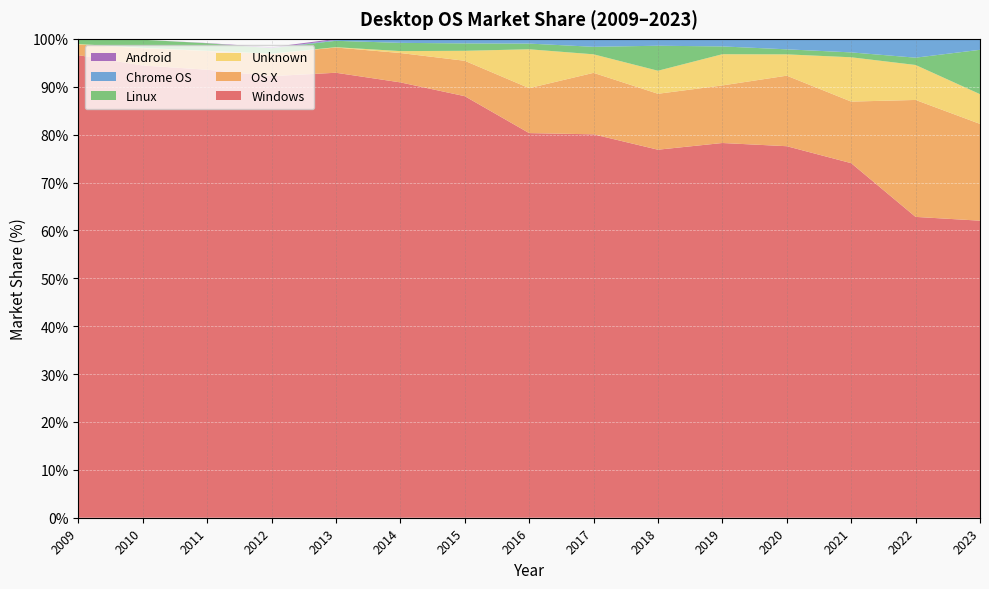

Reading right to left, what are all the values shown in this chart?

Windows: 2023=62.0	2022=62.8	2021=74.0	2020=77.6	2019=78.2	2018=76.8	2017=80.1	2016=80.3	2015=88.0	2014=90.9	2013=92.9	2012=92.2	2011=93.5	2010=94.4	2009=96.6
OS X: 2023=20.2	2022=24.4	2021=12.9	2020=14.7	2019=12.0	2018=11.7	2017=12.8	2016=9.4	2015=7.4	2014=6.1	2013=5.3	2012=4.7	2011=3.9	2010=3.6	2009=2.2
Unknown: 2023=6.2	2022=7.3	2021=9.2	2020=4.5	2019=6.5	2018=4.8	2017=3.9	2016=8.1	2015=2.1	2014=0.4	2013=0.1	2012=0.0	2011=0.0	2010=0.1	2009=0.1
Linux: 2023=9.3	2022=1.5	2021=1.0	2020=1.1	2019=1.6	2018=5.2	2017=1.6	2016=1.2	2015=1.6	2014=1.7	2013=1.3	2012=1.1	2011=1.6	2010=1.7	2009=1.1
Chrome OS: 2023=2.3	2022=3.9	2021=2.8	2020=2.2	2019=1.6	2018=1.4	2017=1.7	2016=1.0	2015=0.9	2014=0.8	2013=0.2	2012=0.0	2011=0.0	2010=0.0	2009=0.0
Android: 2023=0.0	2022=0.0	2021=0.0	2020=0.0	2019=0.0	2018=0.0	2017=0.0	2016=0.0	2015=0.0	2014=0.1	2013=0.2	2012=0.2	2011=0.0	2010=0.0	2009=0.0